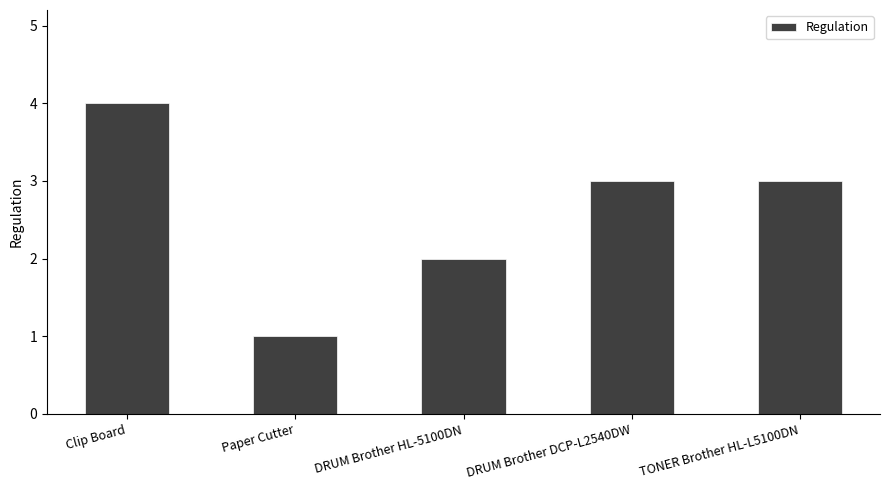

Is it true that the value at DRUM Brother HL-5100DN is 2?

True